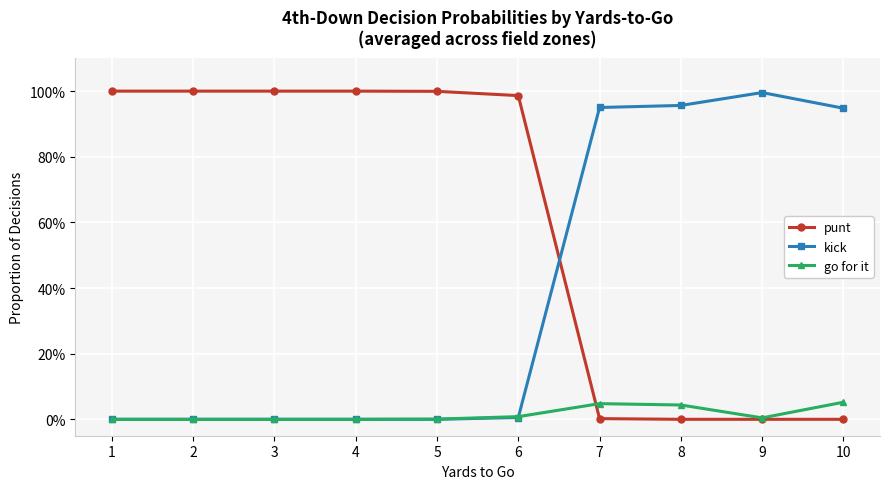

Is the value of kick at 5 greater than the value of punt at 5?

No